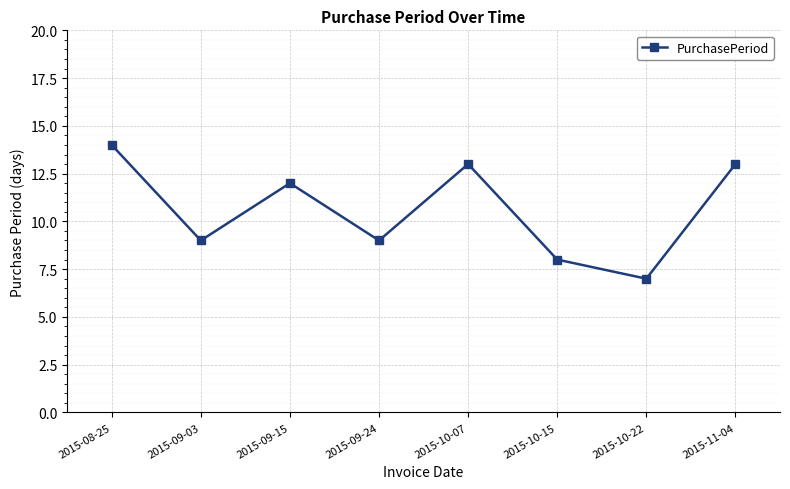

Reading left to right, list all the values displayed in this chart.

2015-08-25=14	2015-09-03=9	2015-09-15=12	2015-09-24=9	2015-10-07=13	2015-10-15=8	2015-10-22=7	2015-11-04=13